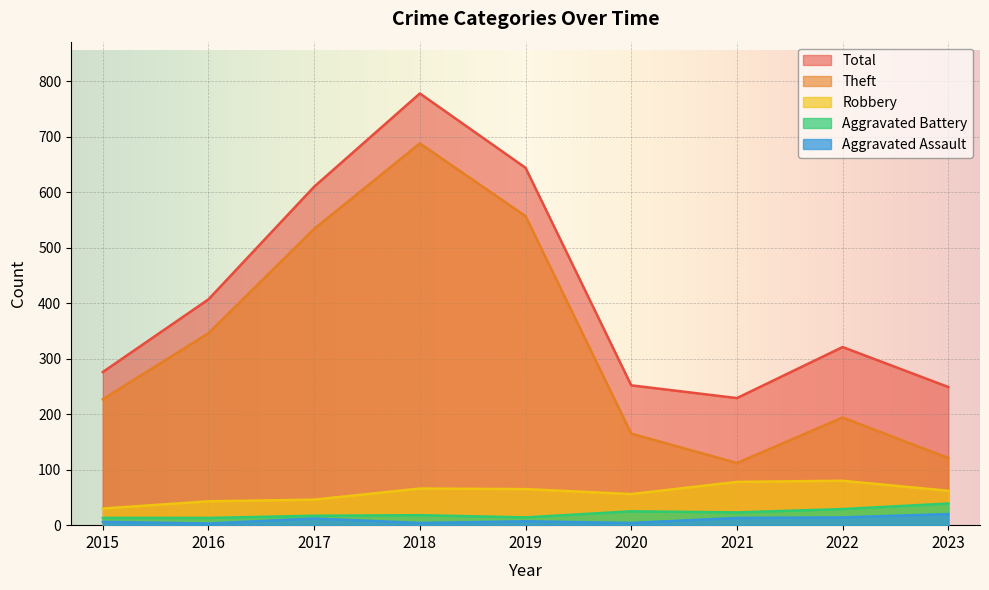

At 2023, list the series in order from largest to smallest.

Total, Theft, Robbery, Aggravated Battery, Aggravated Assault